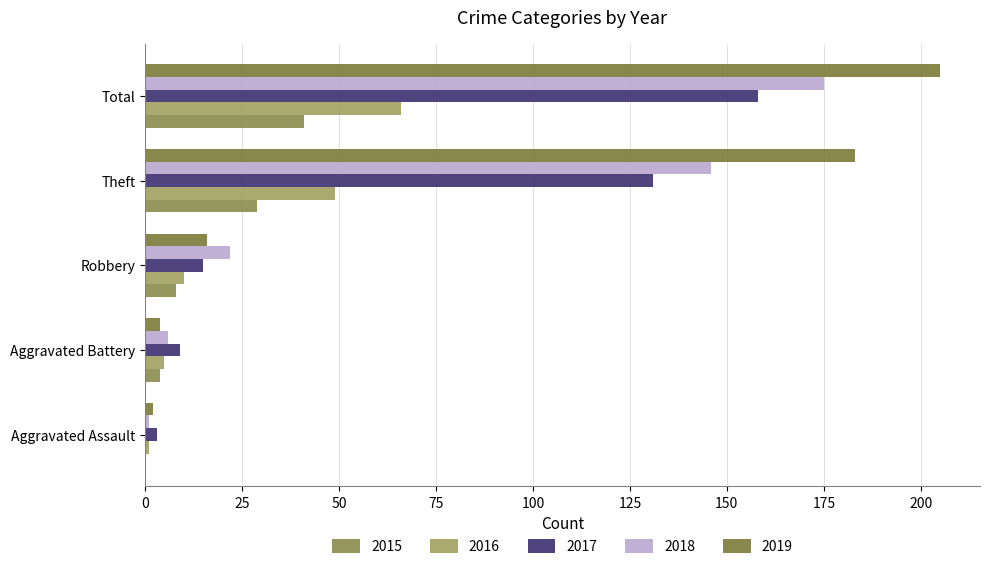

Count the number of data series in this chart.

5